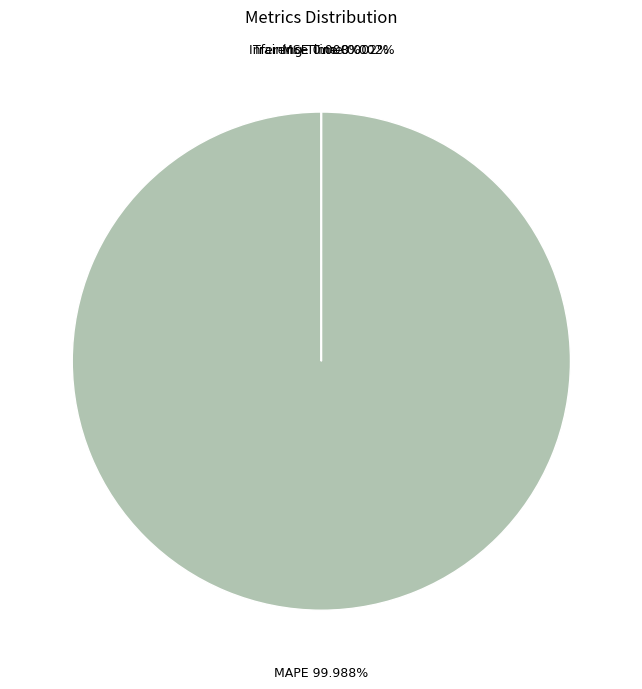

What is the largest slice in the pie chart?

MAPE